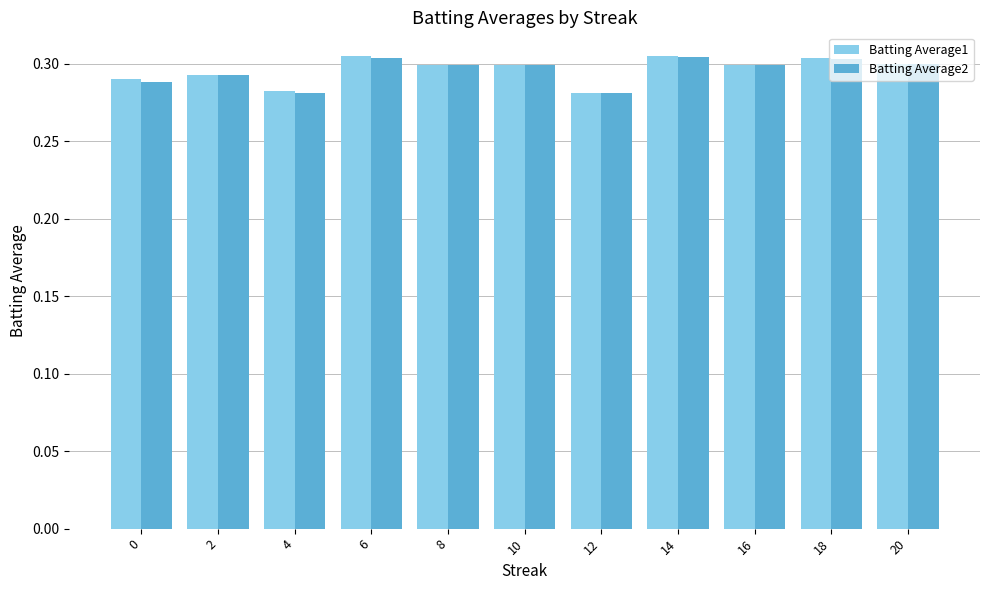

The Batting Average2 series shows 0.1 at 18. True or false?

False